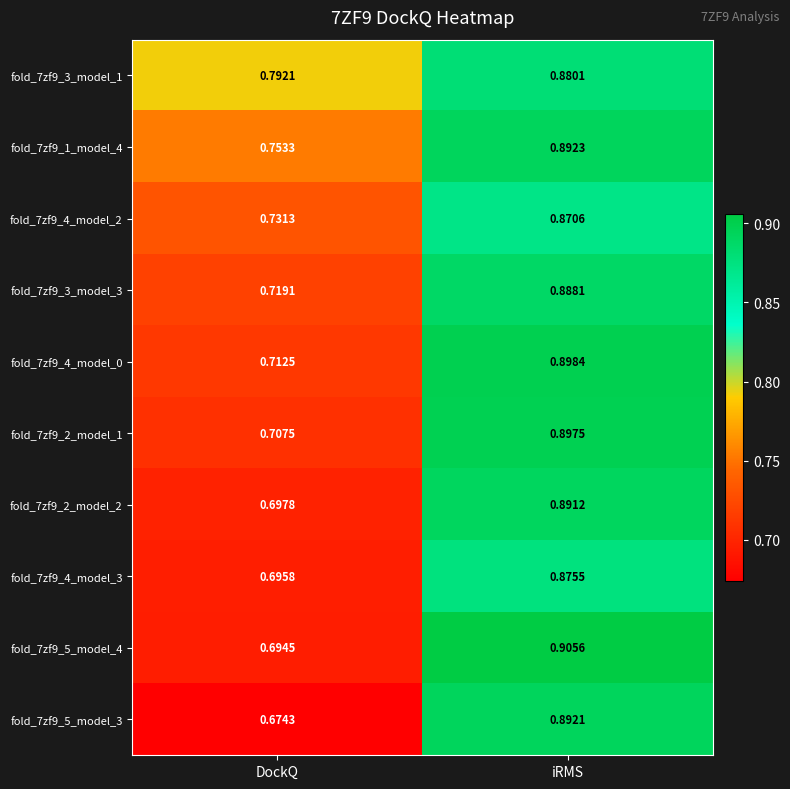

At which label is fold_7zf9_4_model_0 closest to 0?

DockQ